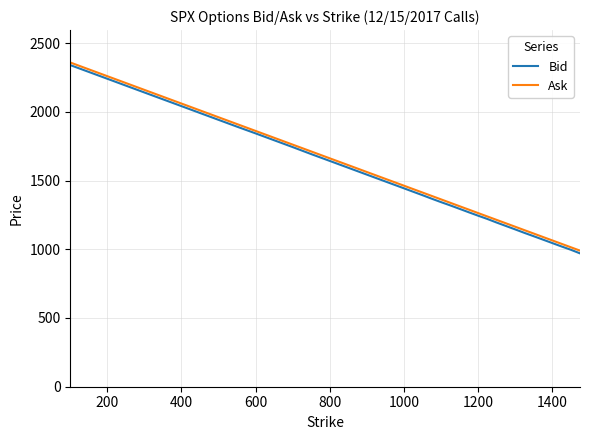

What is the minimum value for Bid?

970.1